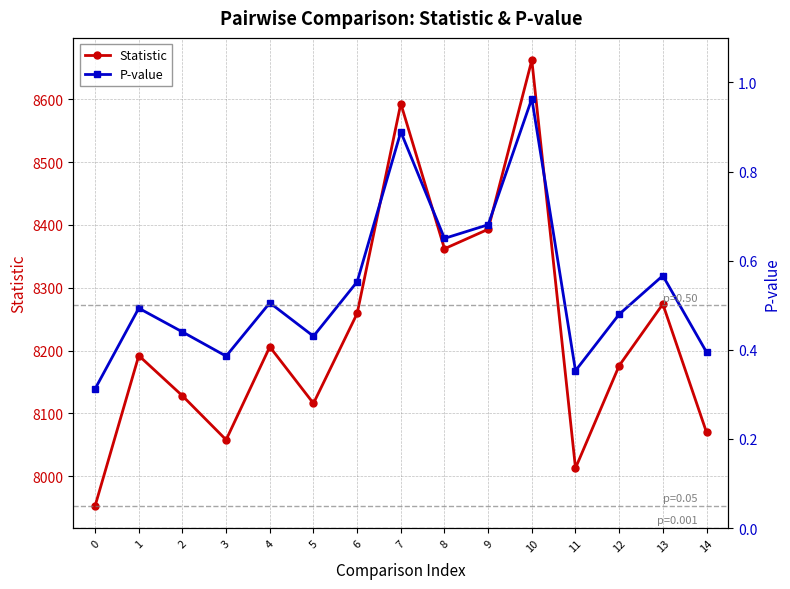

What is the approximate value of Statistic at 14?

8070